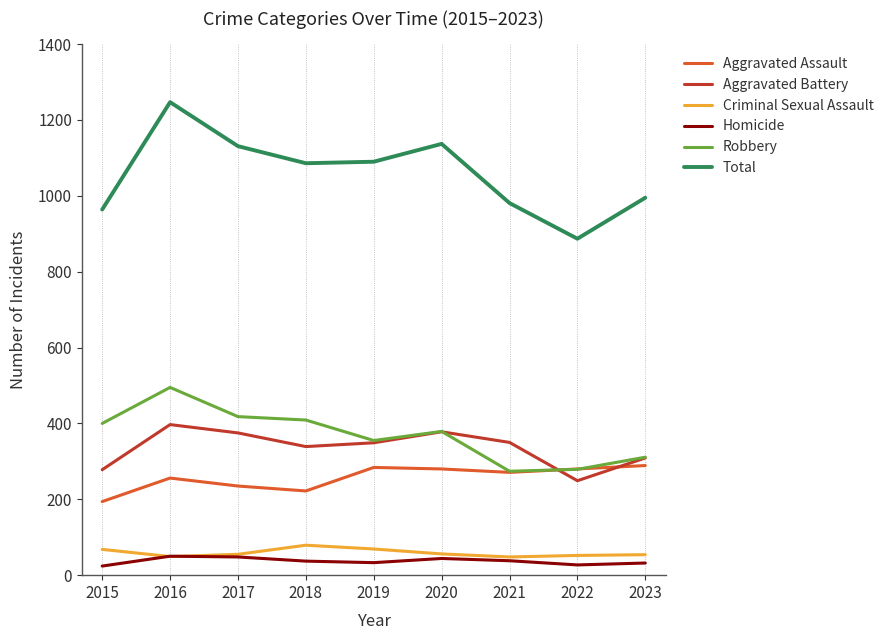

What is the maximum value shown in the chart?

1247